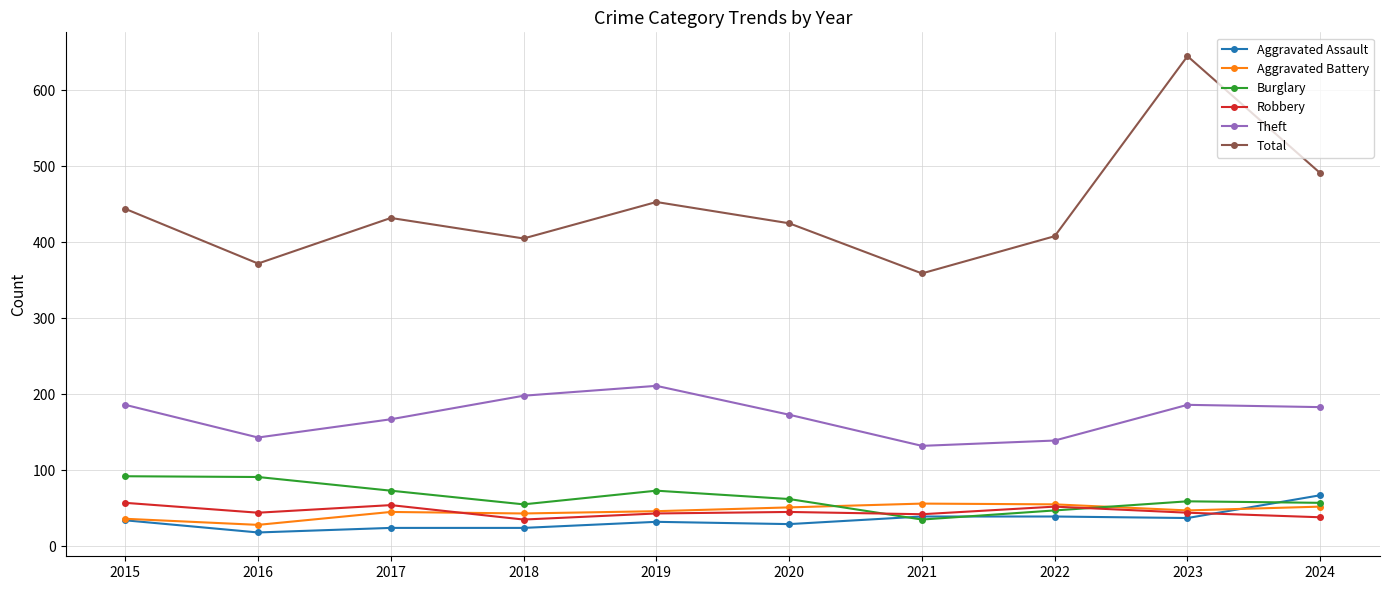

What is the difference between the maximum and second lowest values in the Robbery series?

19